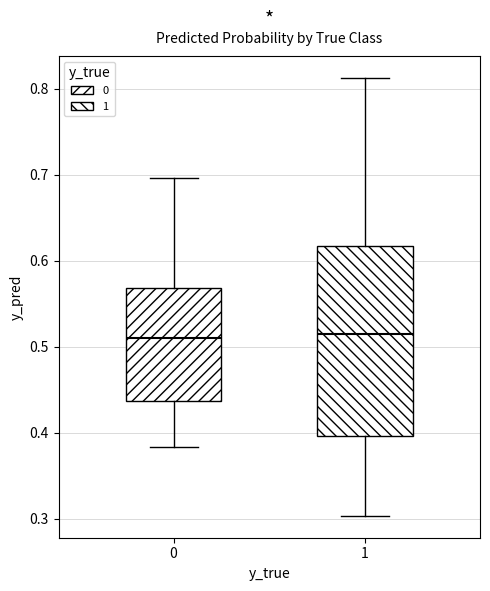

Which box is the tallest, from its lower edge to its upper edge?

1